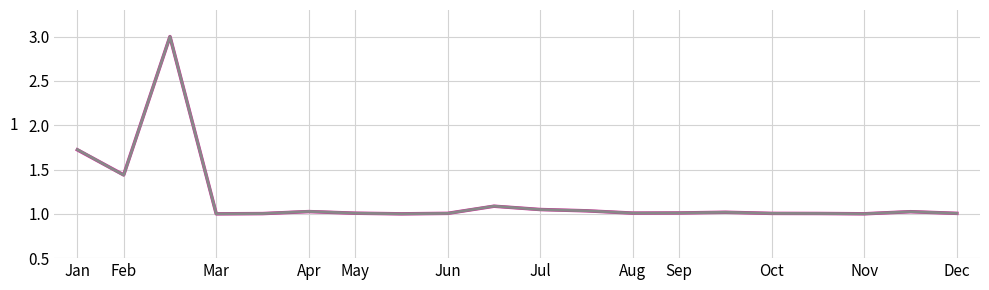

What is the greatest value displayed?

3.0